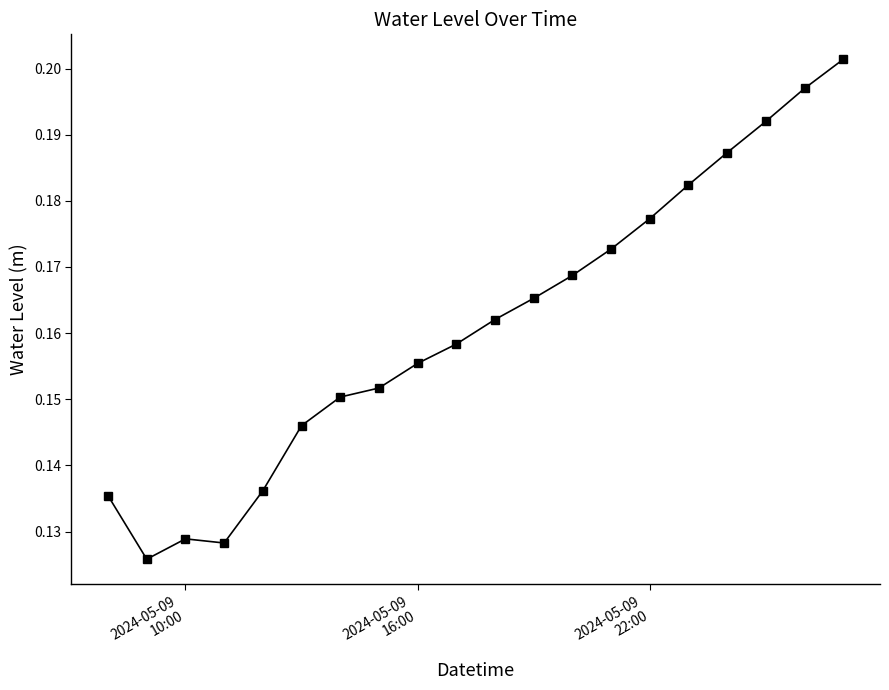

What is the sum of all values?

3.2